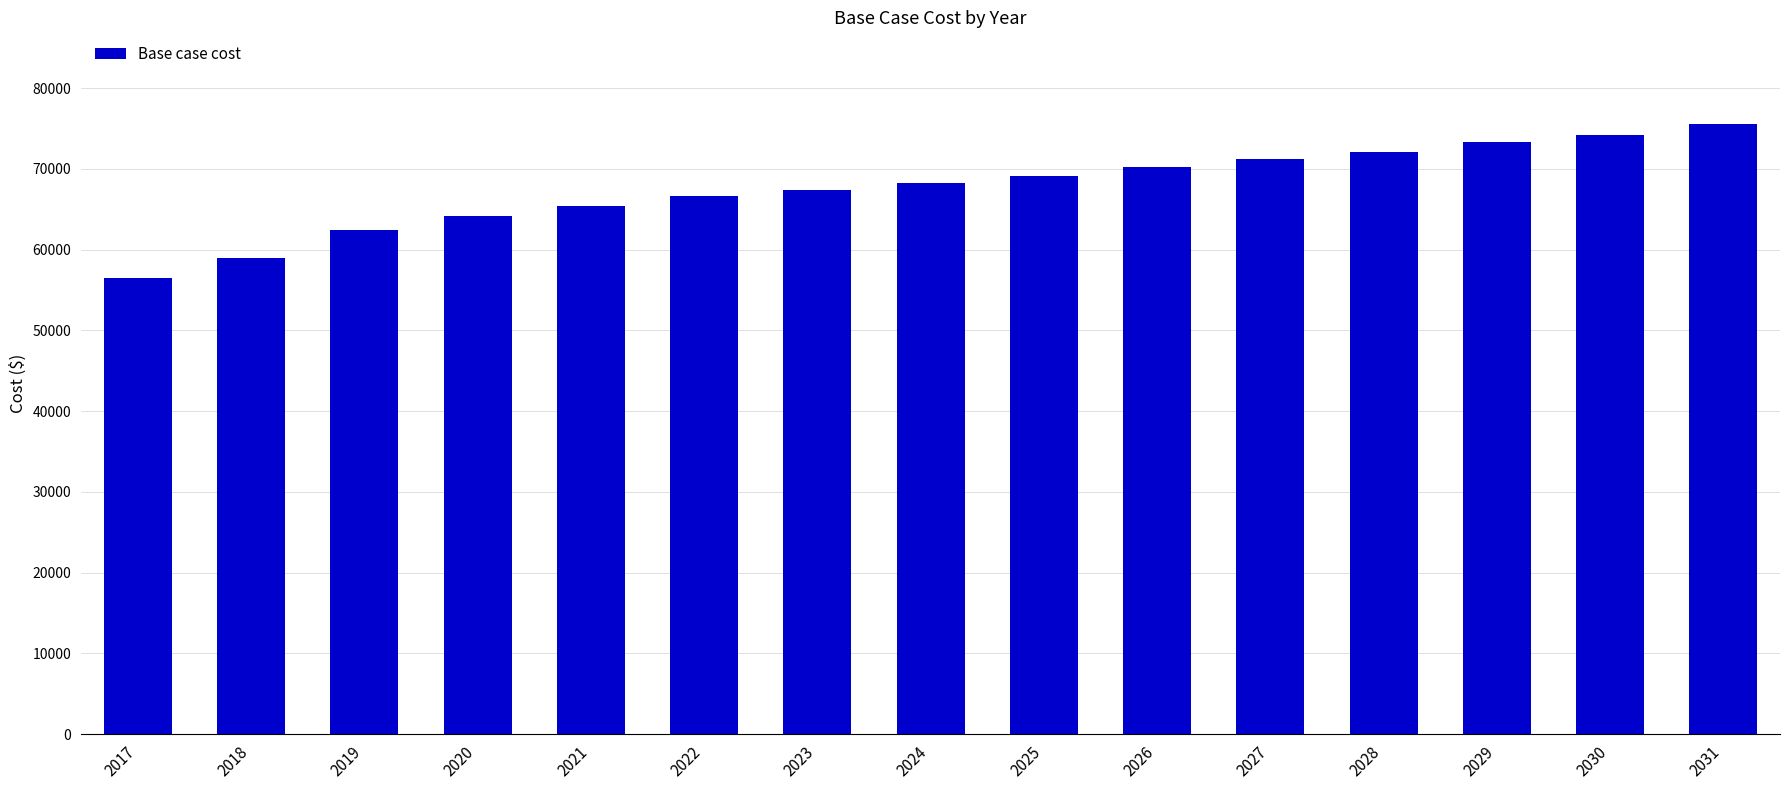

What is the smallest value displayed?

56459.2